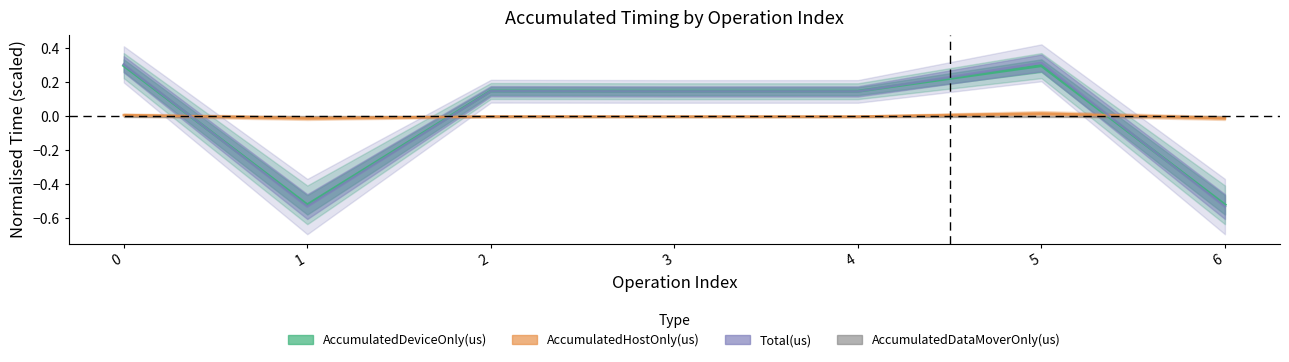

Which category has the highest value across all series?

5